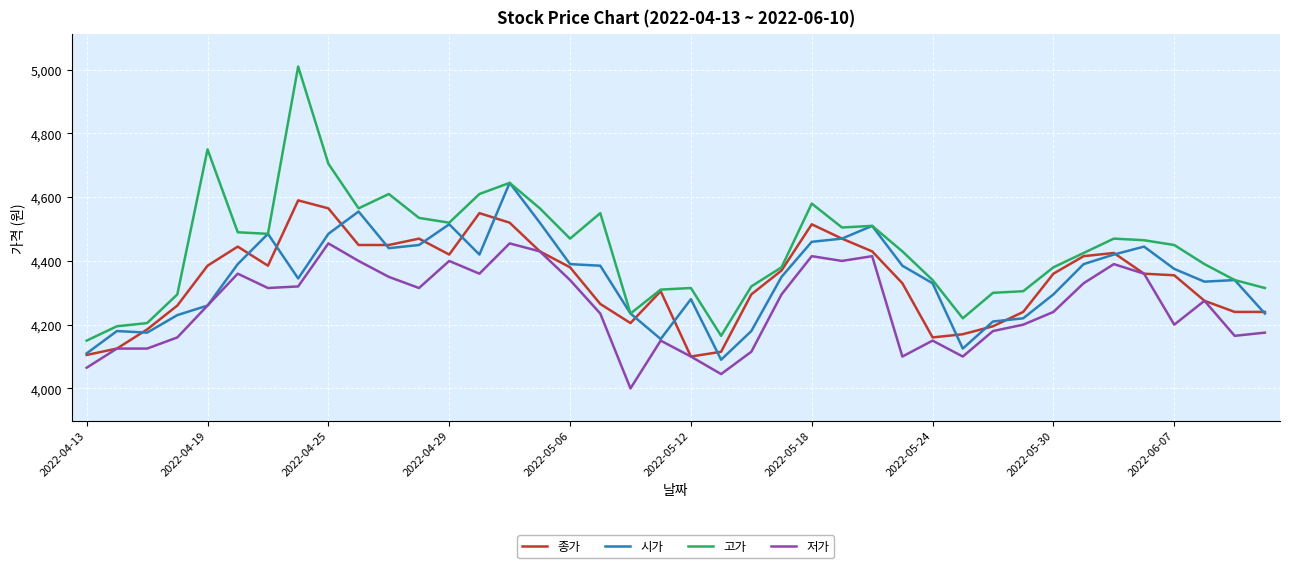

Which series has the largest total across all categories?

고가